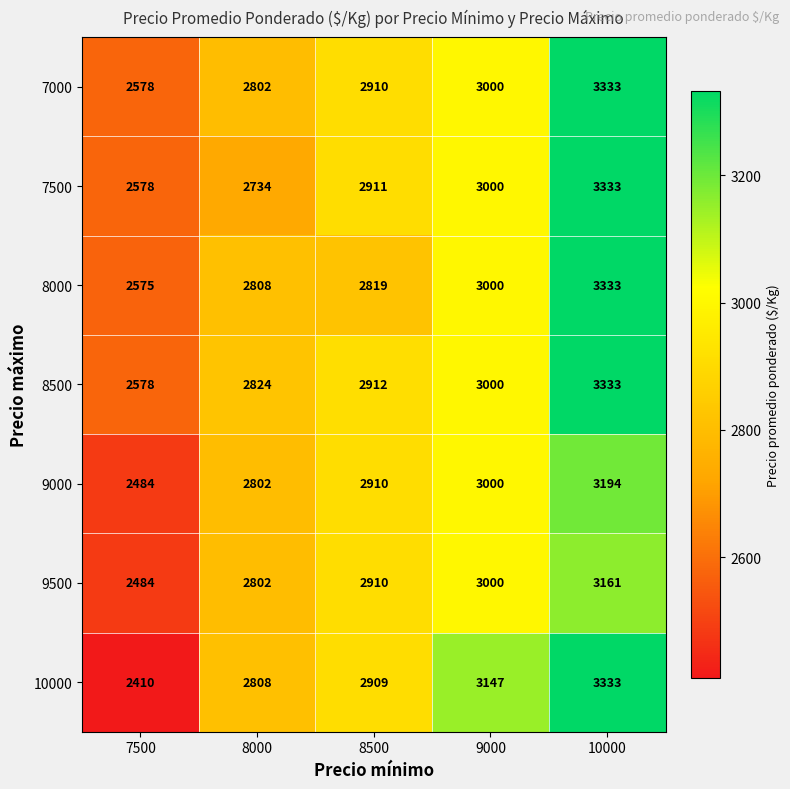

At which category is the sum across all series the highest?

10000